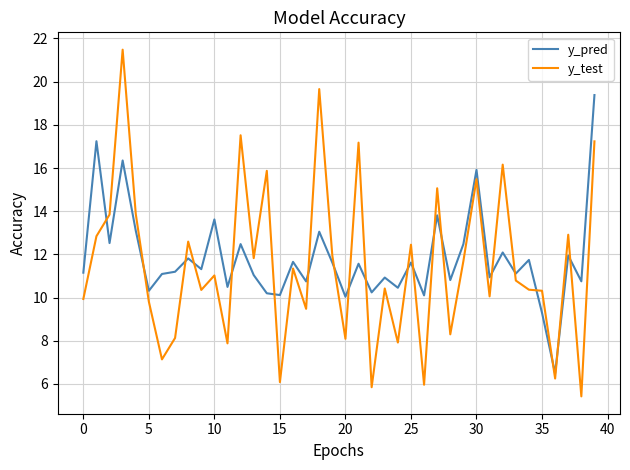

What is the maximum value for y_test?

21.5